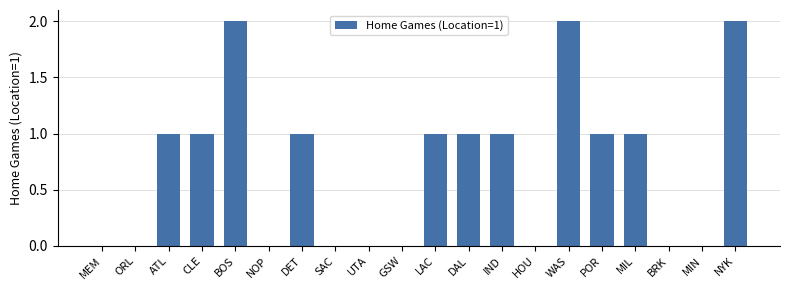

Count the values in the range 0 to 1.

17